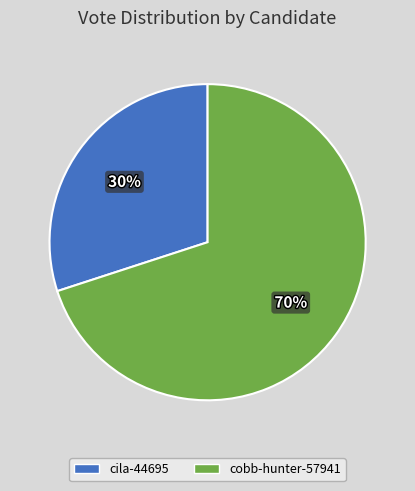

To the nearest percent, what is the average slice percentage?

50%